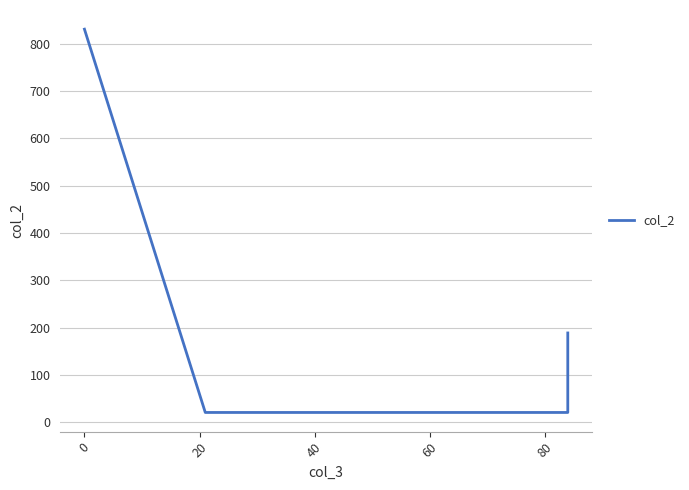

Is it true that the value at 0 is 207?

False